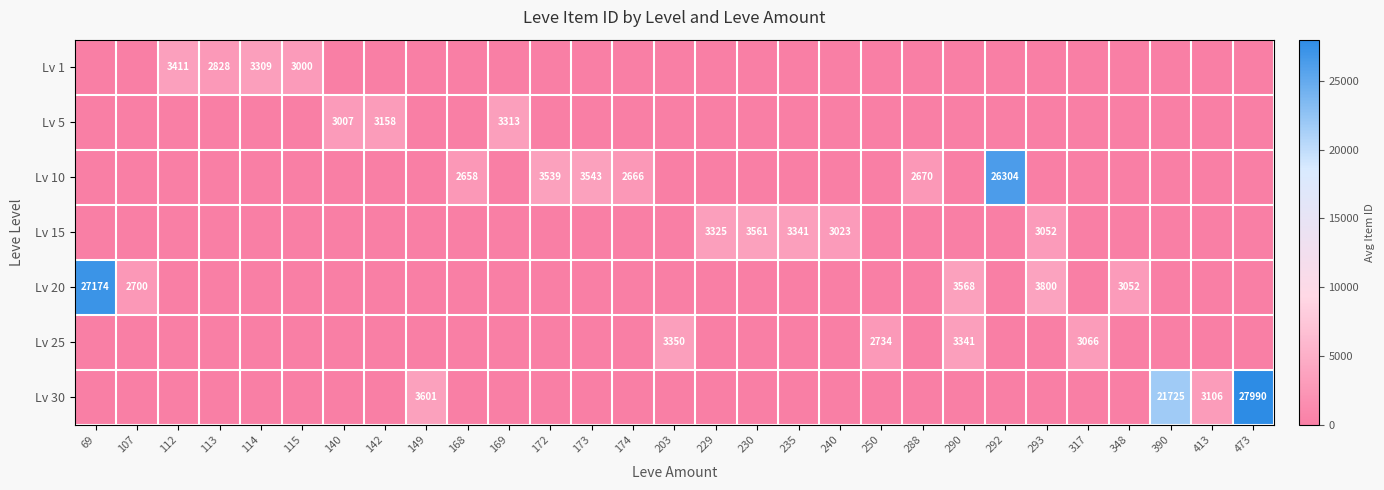

At how many categories does at least one series exceed 12338?

4